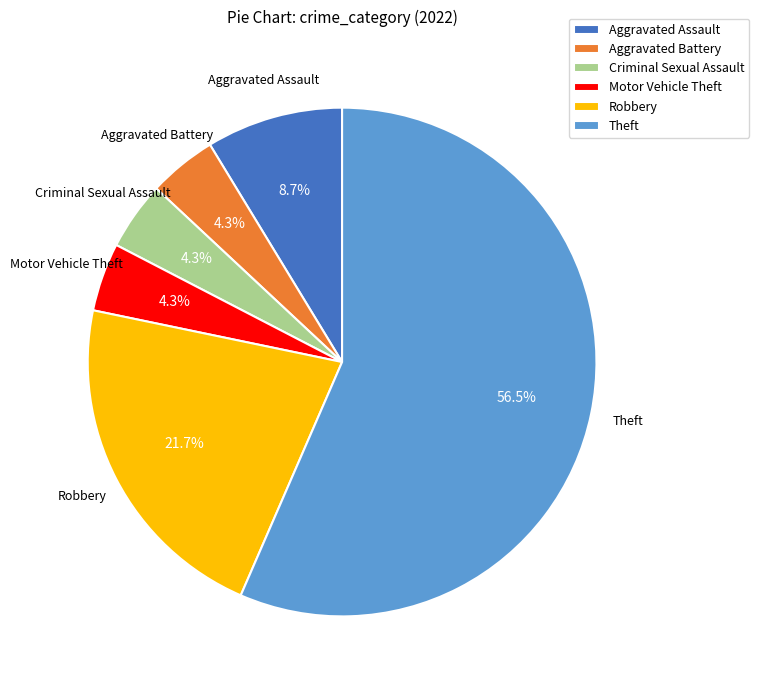

Which slice represents more than half of the pie?

Theft